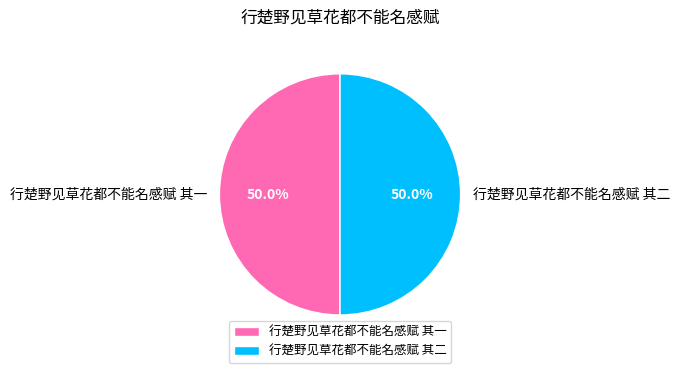

What portion of the pie excludes 行楚野见草花都不能名感赋 其一?

50.0%